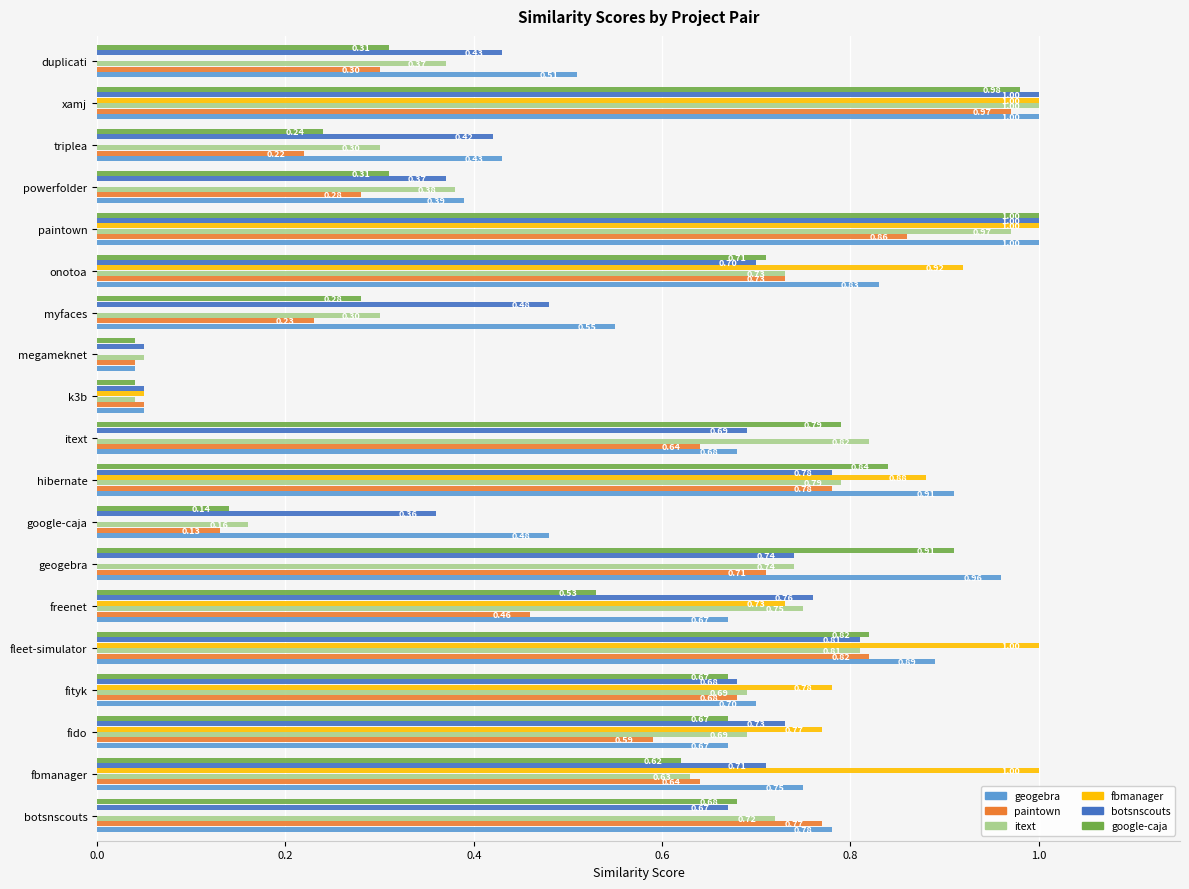

What is the total value across all series at botsnscouts?

3.6